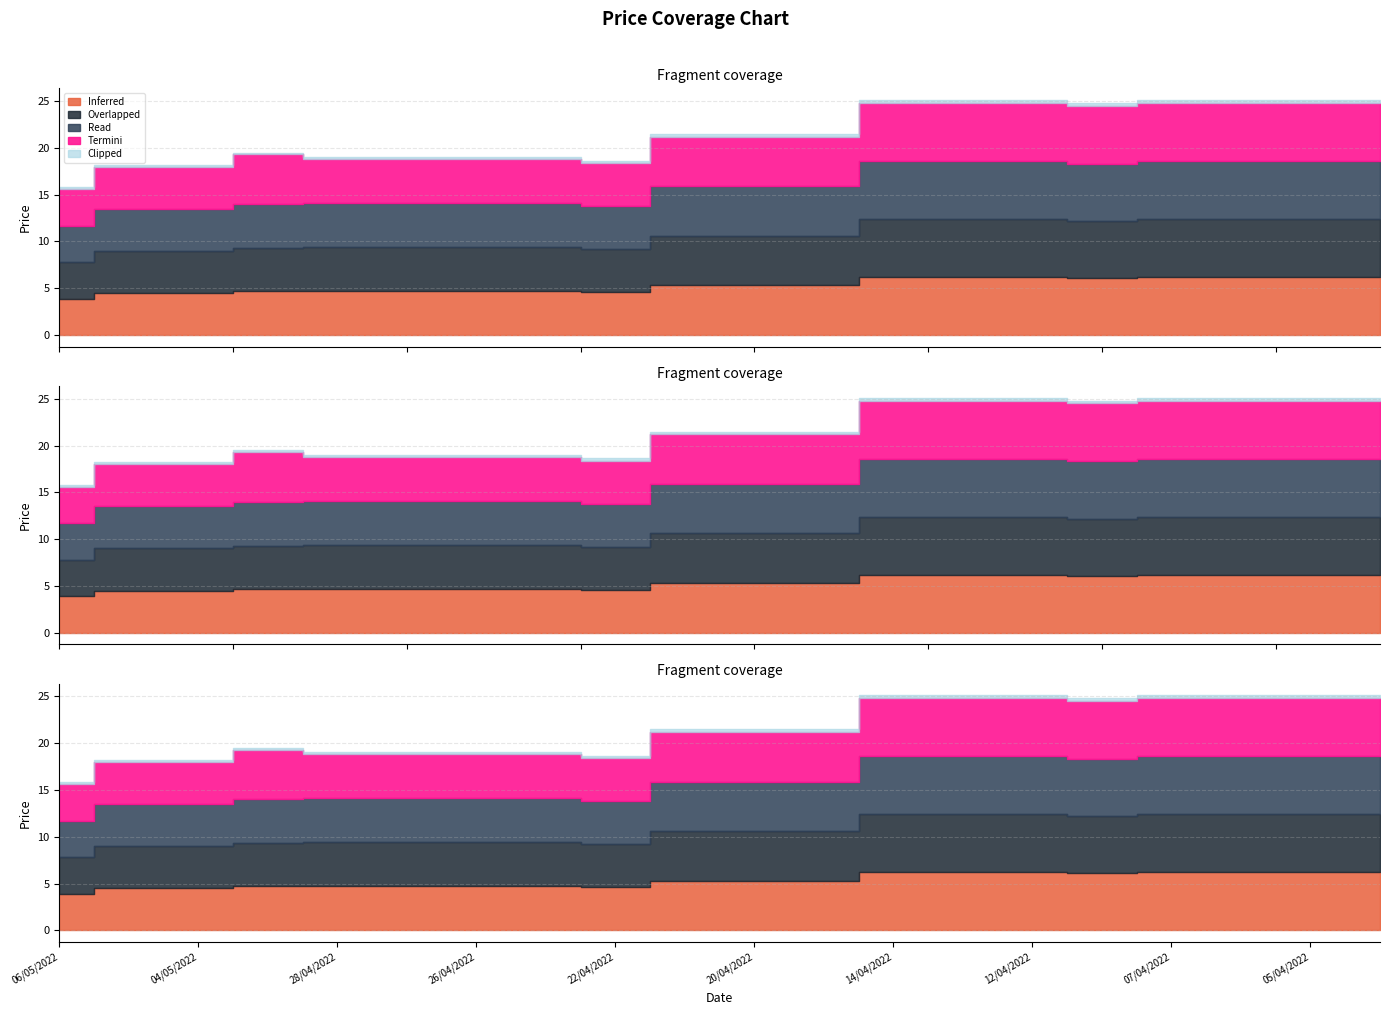

Which label corresponds to the smallest value in the chart?

06/05/2022